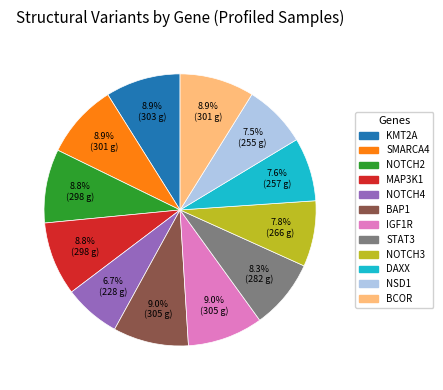

Between NOTCH3 and NOTCH4, which is larger?

NOTCH3